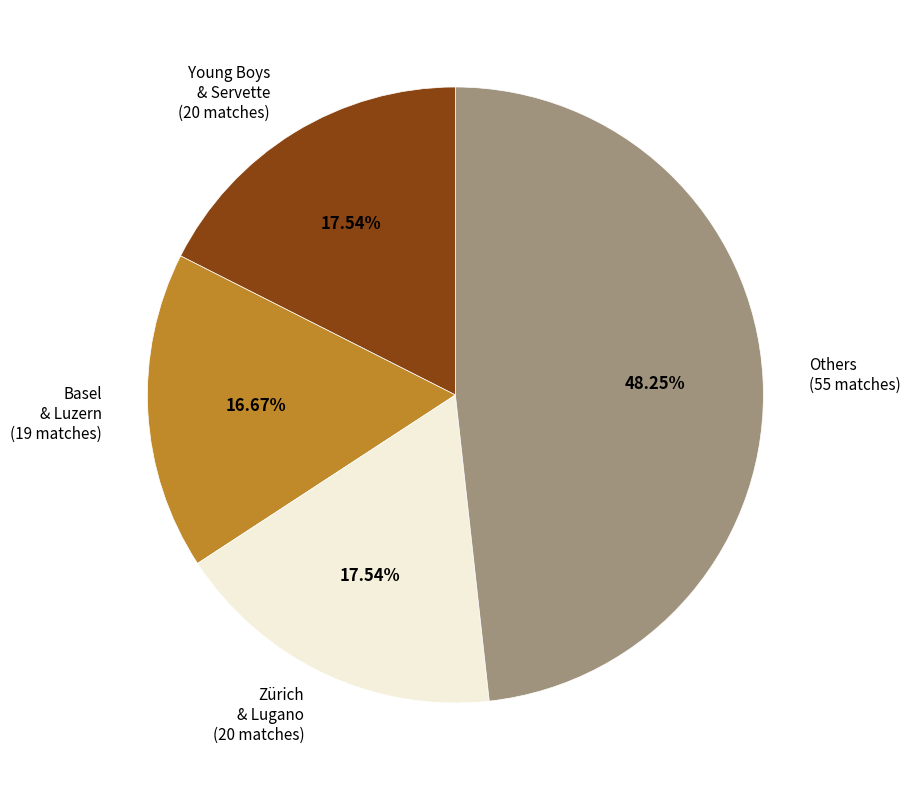

Is Others (55 matches) the majority of the pie?

No